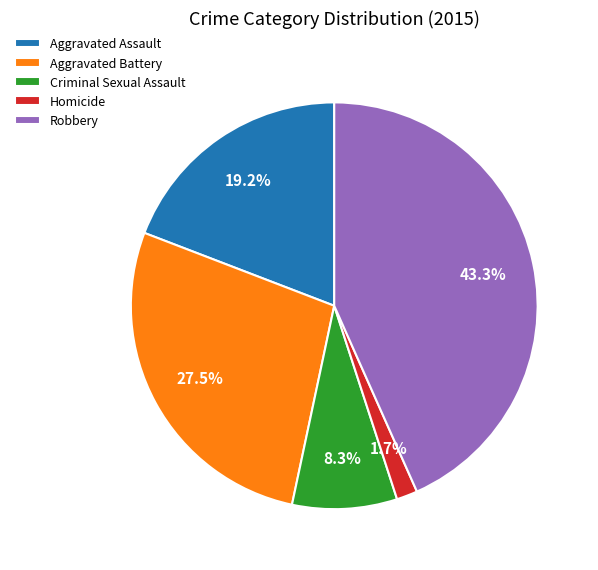

Count the number of slices in the pie.

5